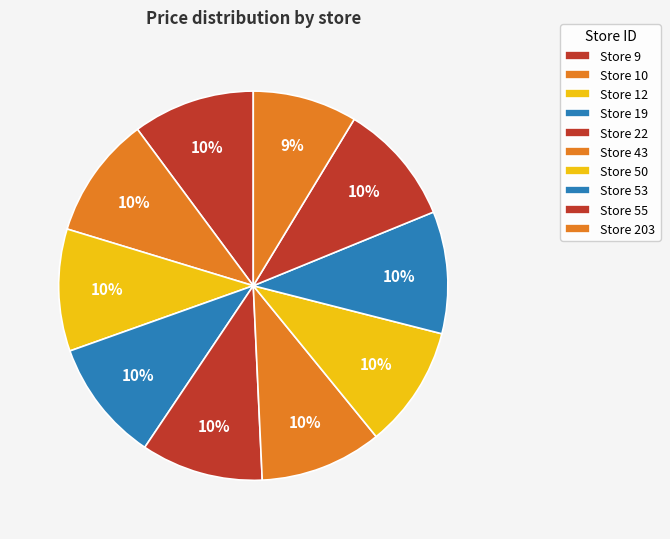

Count the number of slices in the pie.

10